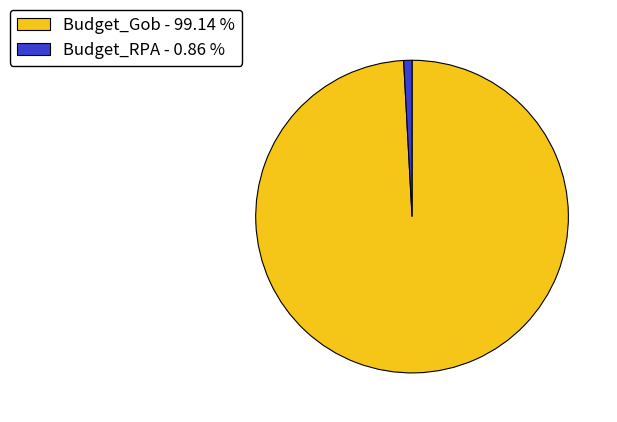

Combined, do Budget_Gob - 99.14 % and Budget_RPA - 0.86 % account for over 50%?

Yes